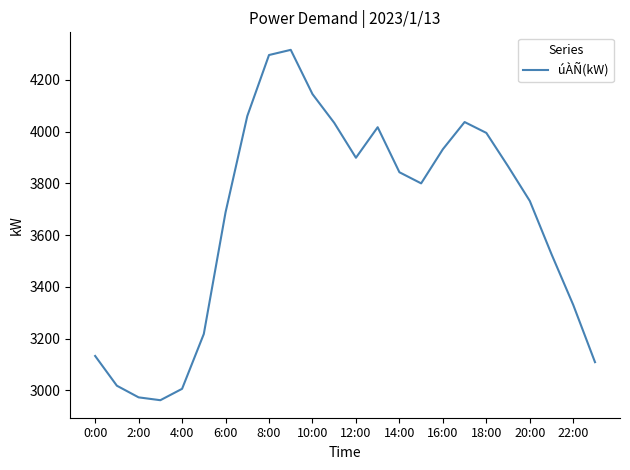

What is the maximum value shown in the chart?

4316